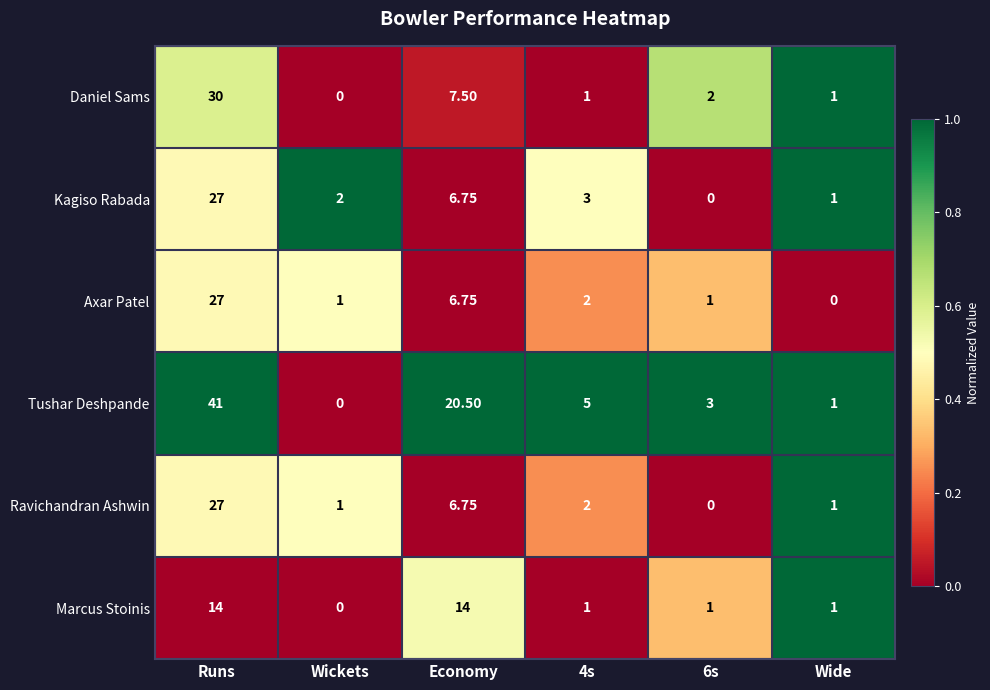

At which category is the sum across all series the highest?

Runs